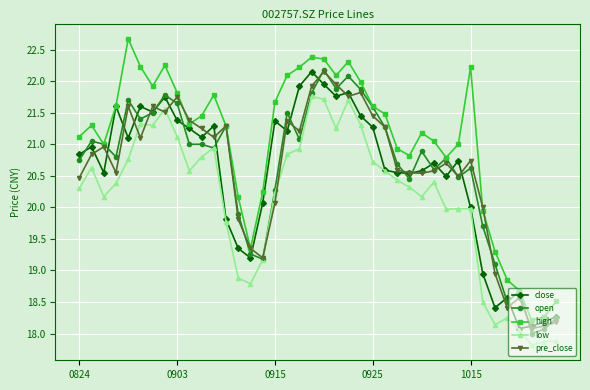

Which series has the largest total across all categories?

high